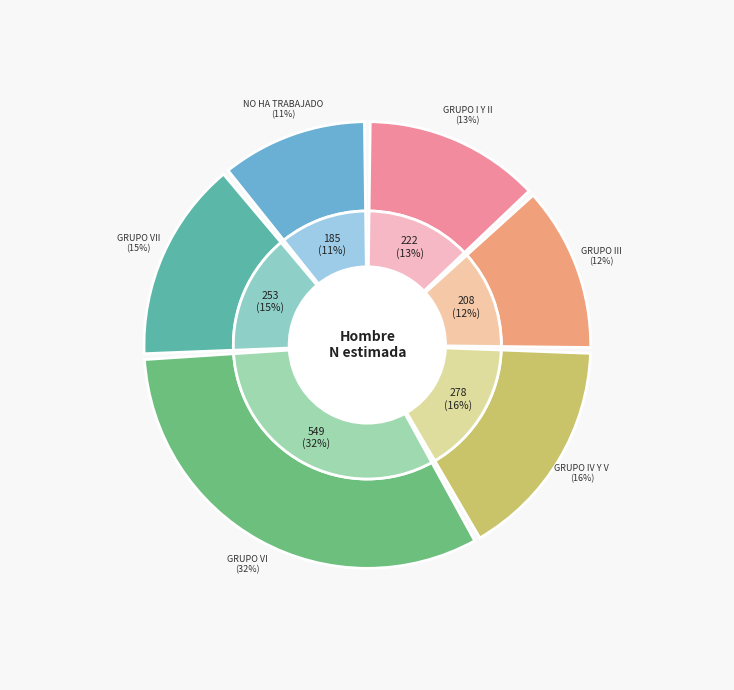

How much of the chart is everything except Grupo III?

87.7%